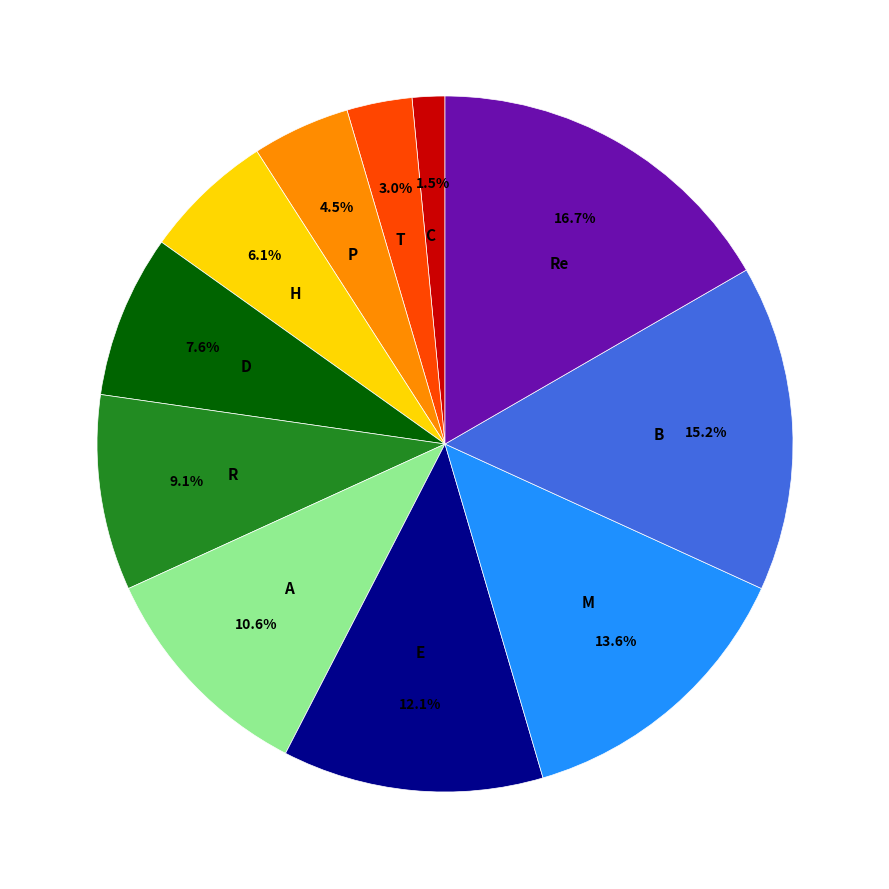

Approximately how many times larger is the value at D compared to A?

0.7